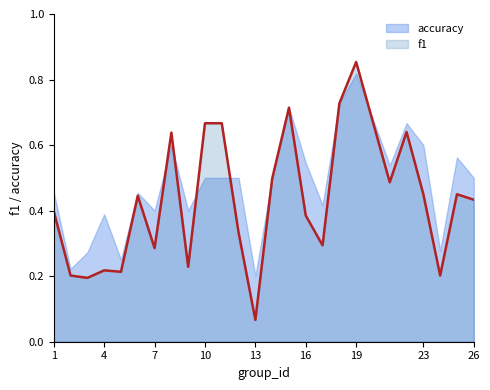

The chart shows a value of 0.2 at 2. True or false?

True